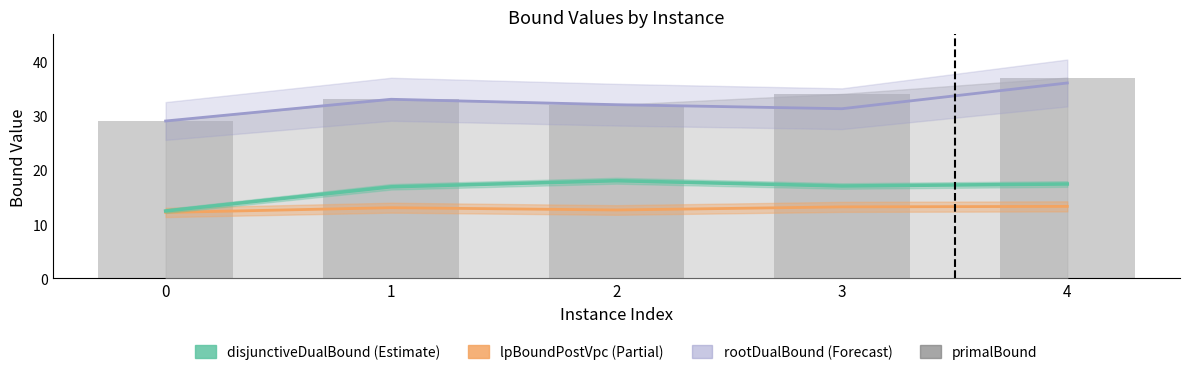

Rank the categories by value from lowest to highest.

0, 2, 1, 3, 4